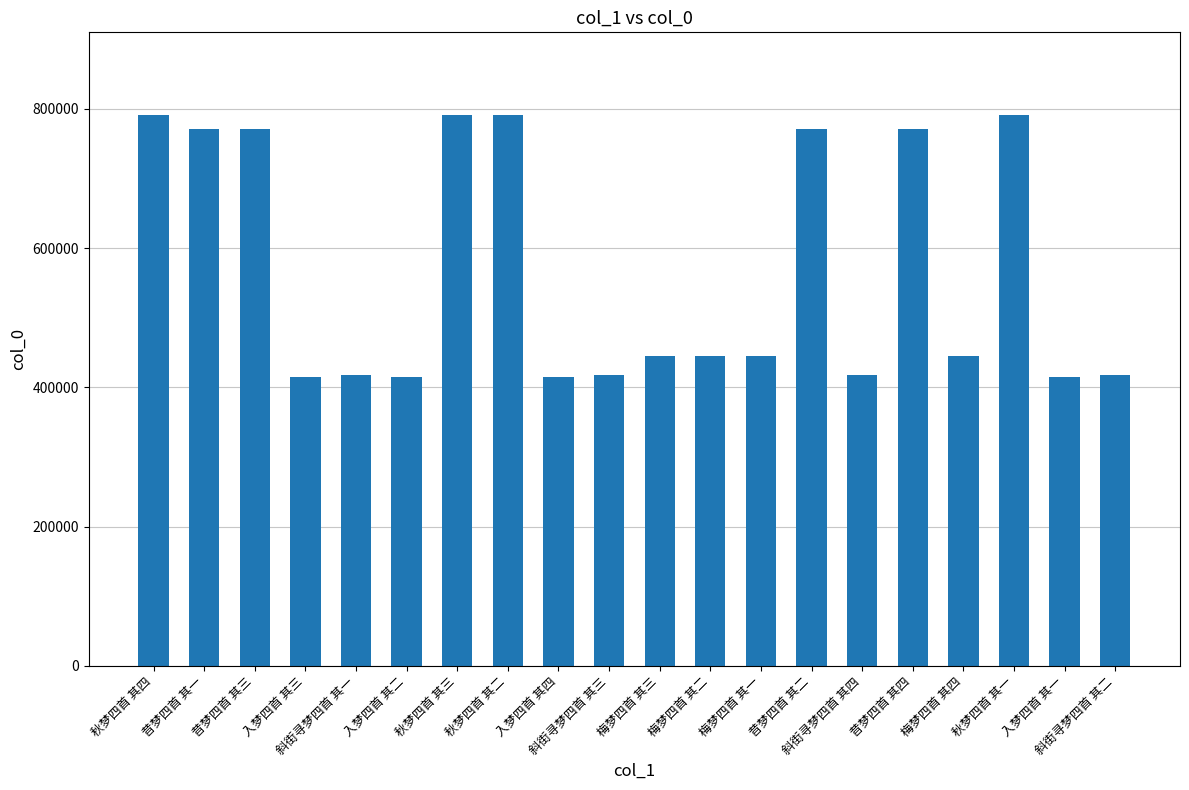

At which label does the data first exceed 445539?

秋梦四首 其四